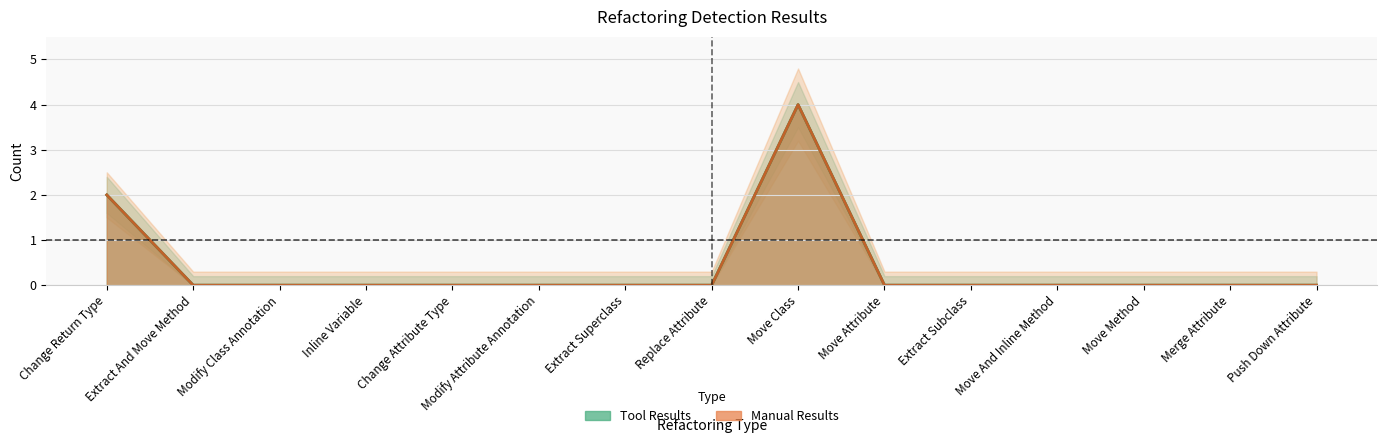

Rank the series by their maximum value, from lowest to highest.

Tool Results, Manual Results